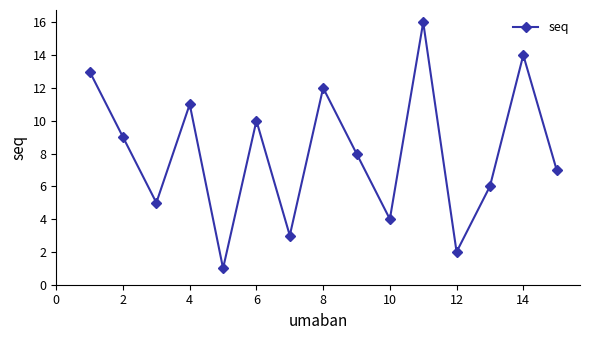

What is the greatest value displayed?

16